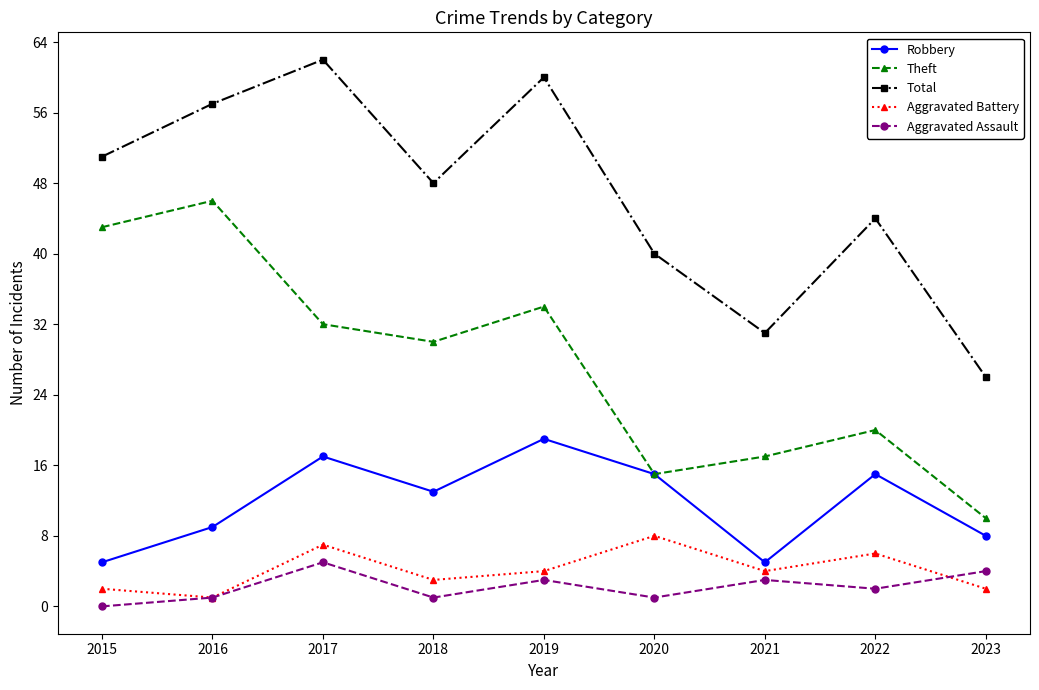

True or false: Theft has more than 2 interior local peaks.

True